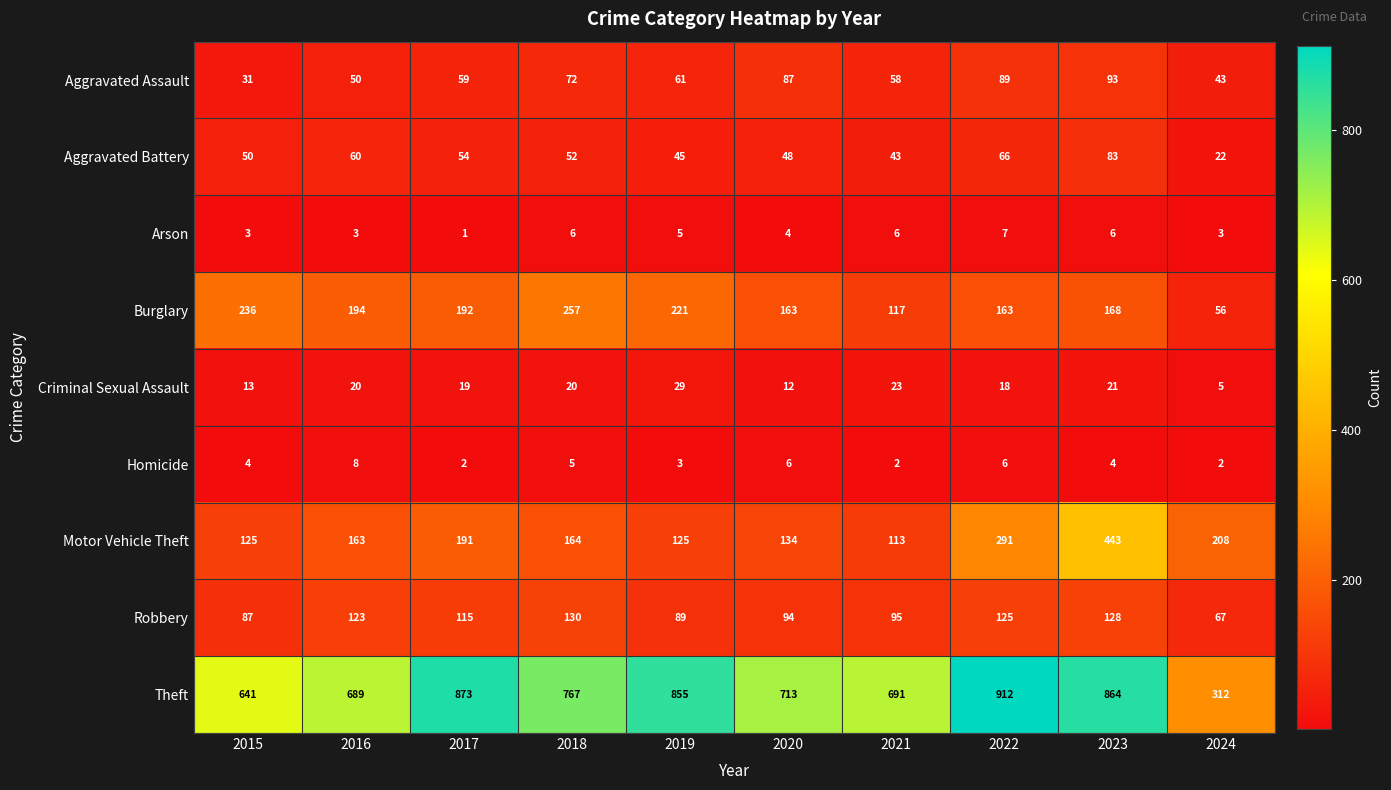

Between 2017 and 2023, which series saw the biggest shift?

Motor Vehicle Theft